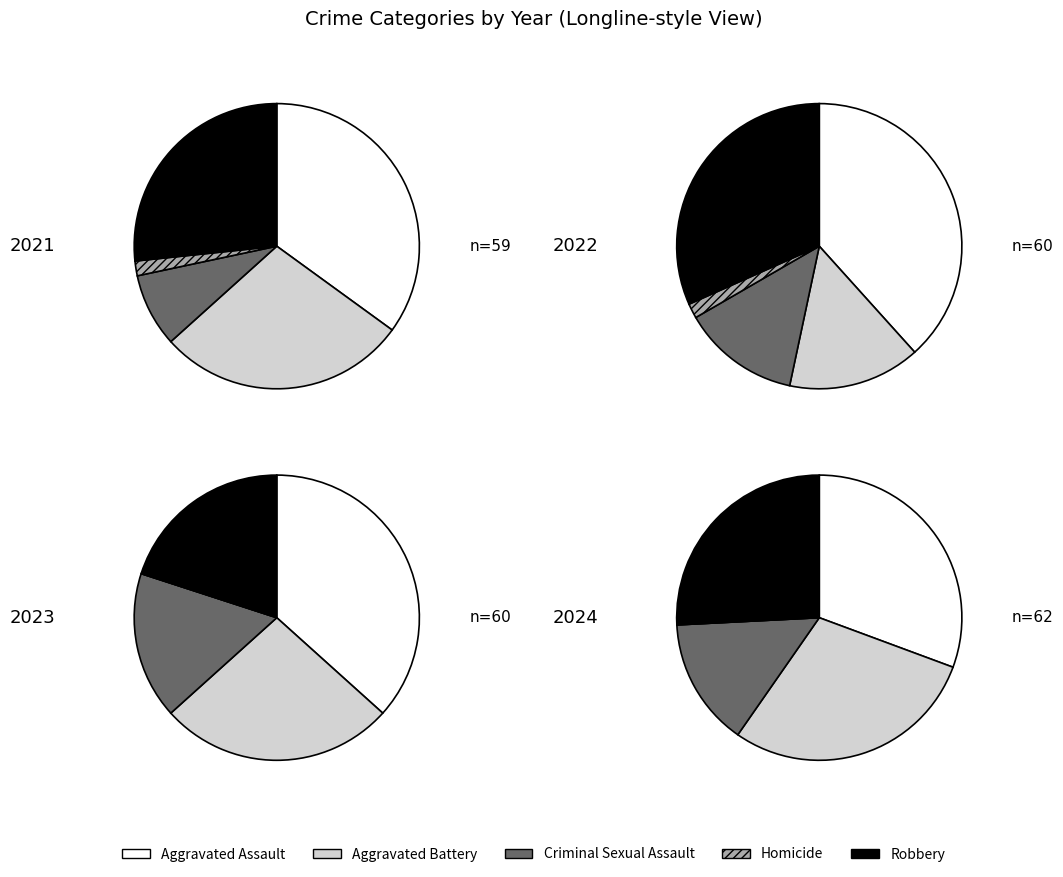

The values_2023 slice represents 3% of the pie. True or false?

False